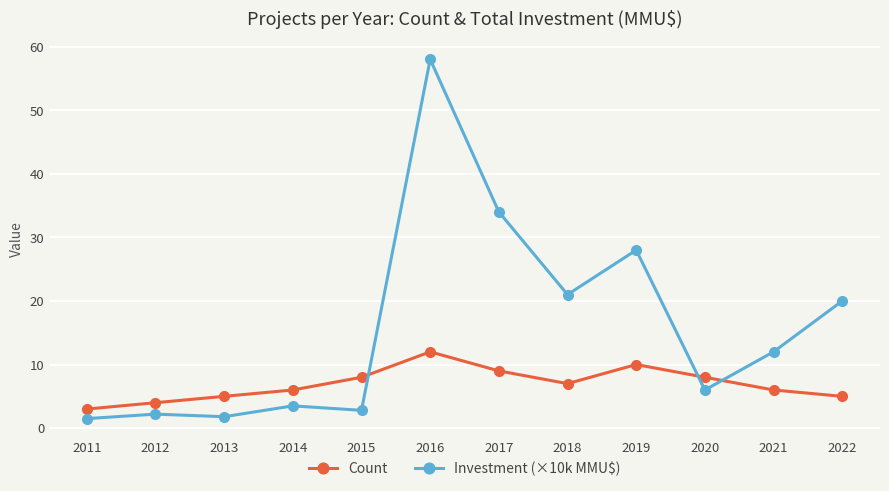

Reading right to left, transcribe all the data shown in this chart.

Count: 5.0	6.0	8.0	10.0	7.0	9.0	12.0	8.0	6.0	5.0	4.0	3.0
Investment (×10k MMU$): 20.0	12.0	6.0	28.0	21.0	34.0	58.0	2.8	3.5	1.8	2.2	1.5